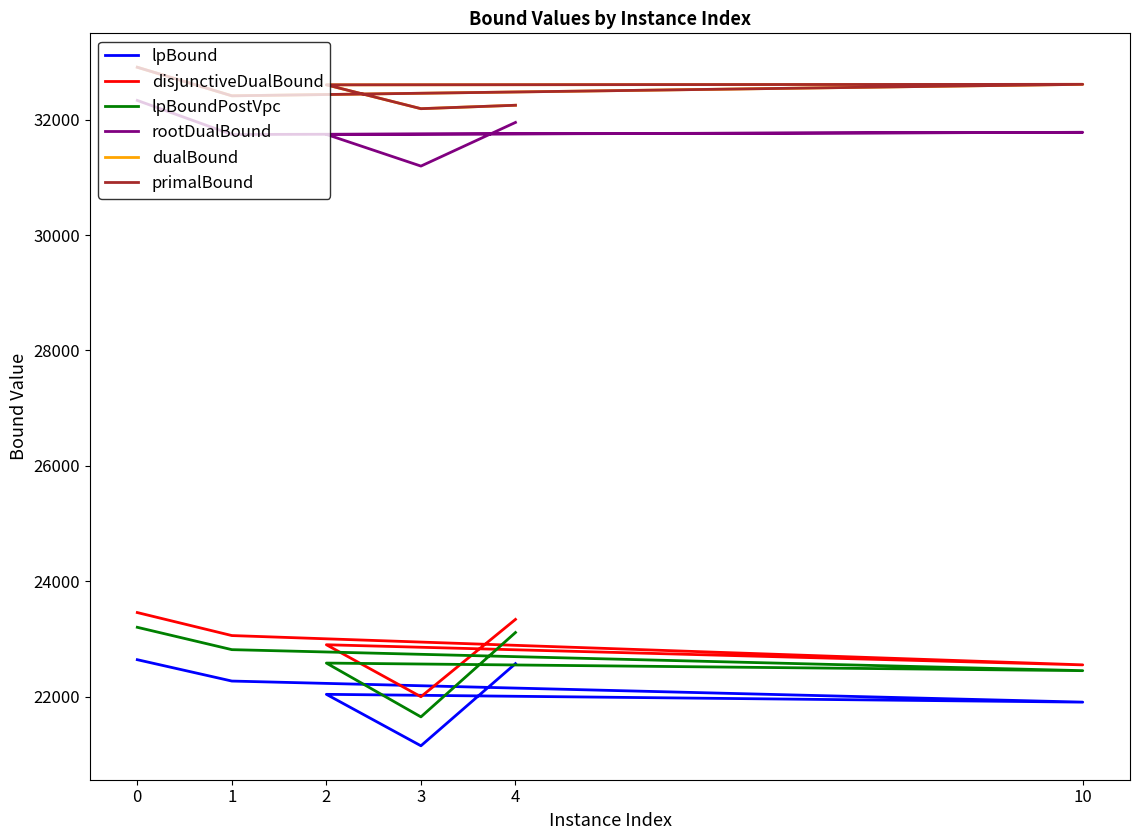

Reading right to left, what are all the values shown in this chart?

lpBound: 22571.9	21148.3	22040.1	21904.9	22270.2	22640.4
disjunctiveDualBound: 23338.5	21998.3	22899.4	22550.7	23058.6	23457.3
lpBoundPostVpc: 23111.4	21649.3	22581.8	22450.3	22814.5	23201.8
rootDualBound: 31950.8	31194.2	31743.3	31779.4	31741.7	32331.9
dualBound: 32248.5	32189.2	32601.7	32611.1	32412.2	32906.9
primalBound: 32248.5	32189.2	32602.6	32611.1	32412.2	32906.9